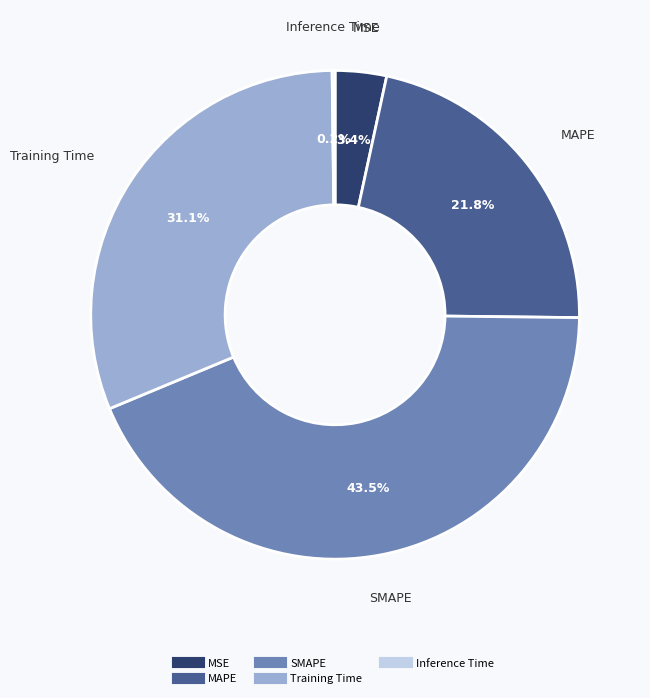

To the nearest percent, what portion does MAPE represent?

22%